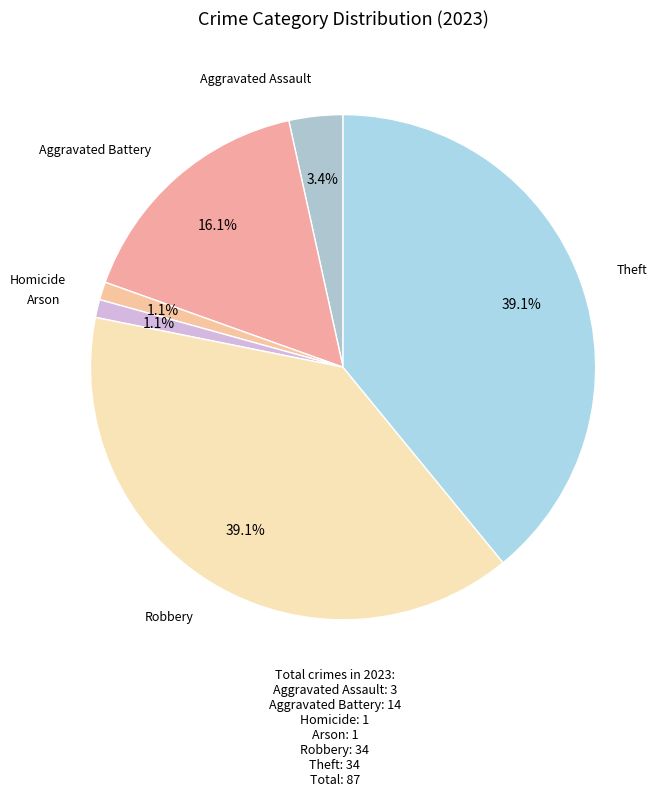

Is there a majority slice in this chart?

No